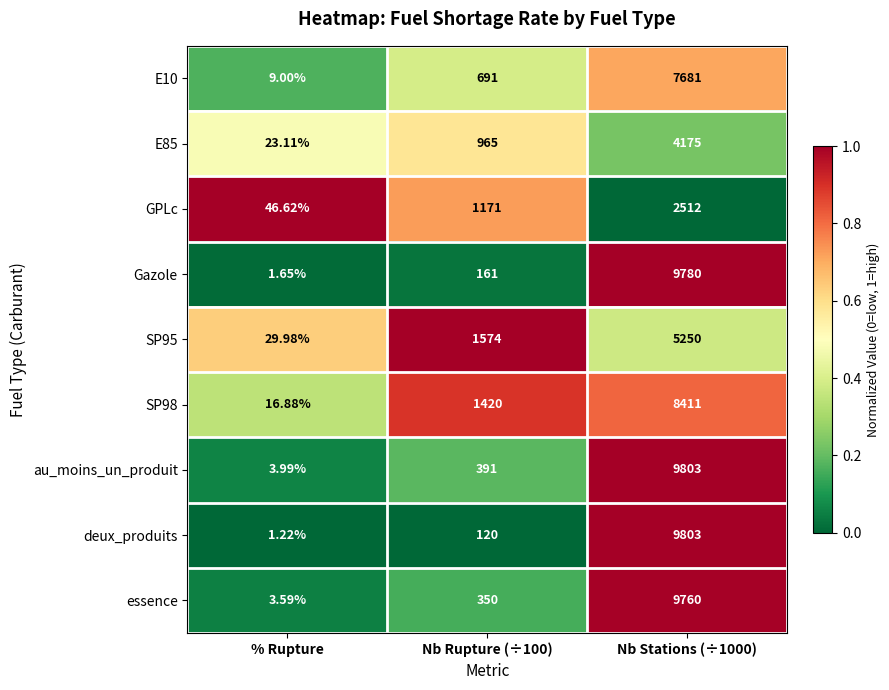

Between Nb Rupture (÷100) and Nb Stations (÷1000), which series saw the biggest shift?

deux_produits